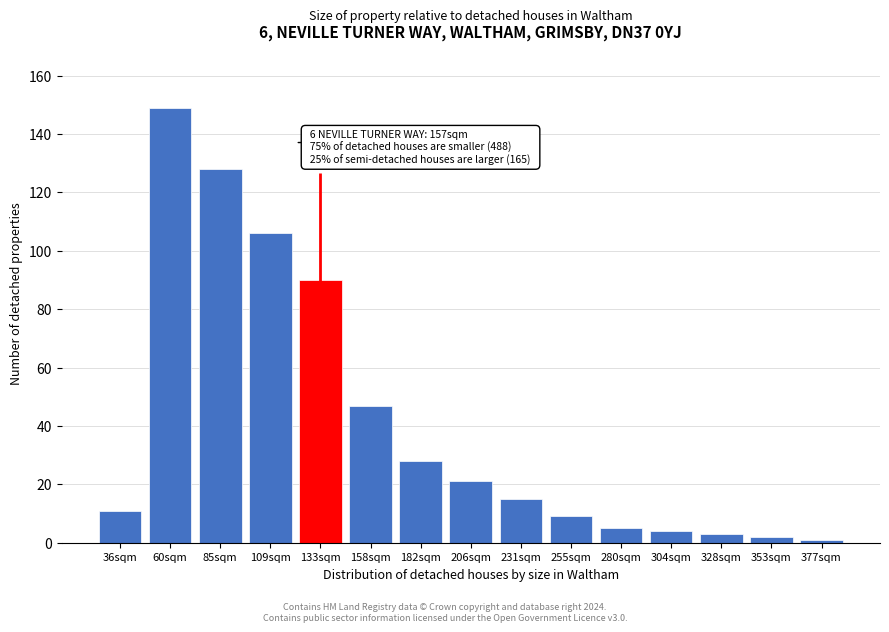

Reading left to right, what are all the values shown in this chart?

36sqm=11	60sqm=149	85sqm=128	109sqm=106	133sqm=90	158sqm=47	182sqm=28	206sqm=21	231sqm=15	255sqm=9	280sqm=5	304sqm=4	328sqm=3	353sqm=2	377sqm=1